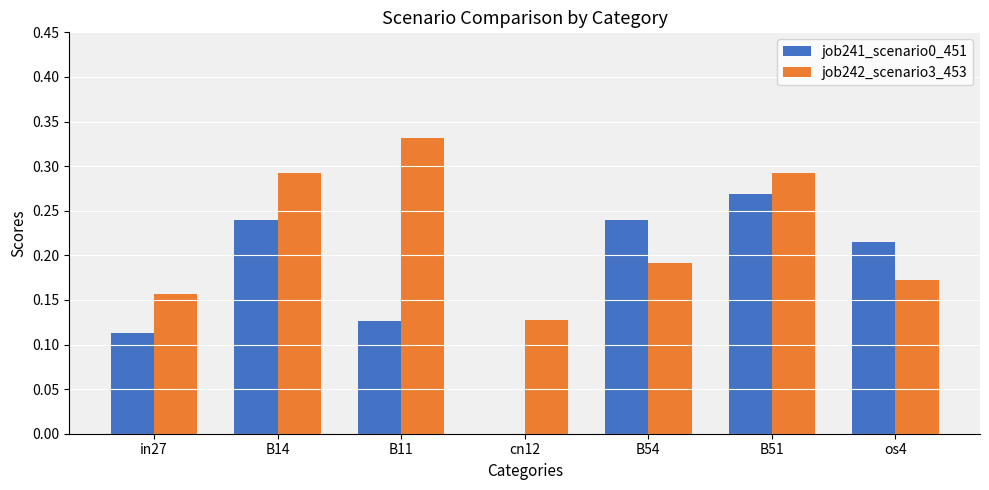

What is the sum of all job241_scenario0_451 values?

1.2